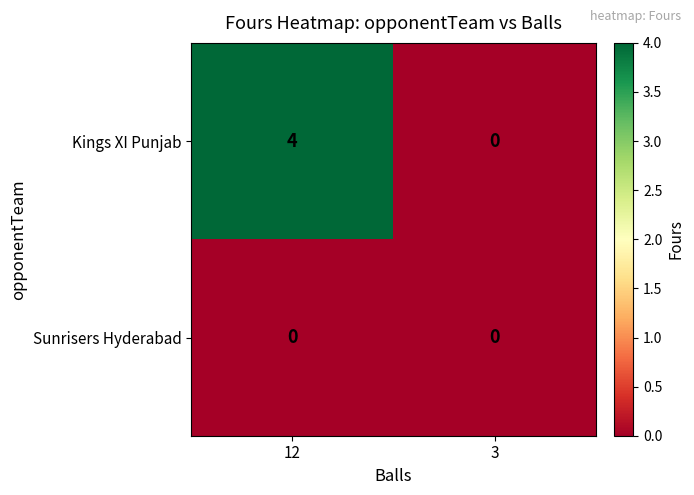

Reading left to right, extract all data points from this chart.

Kings XI Punjab: 4	0
Sunrisers Hyderabad: 0	0